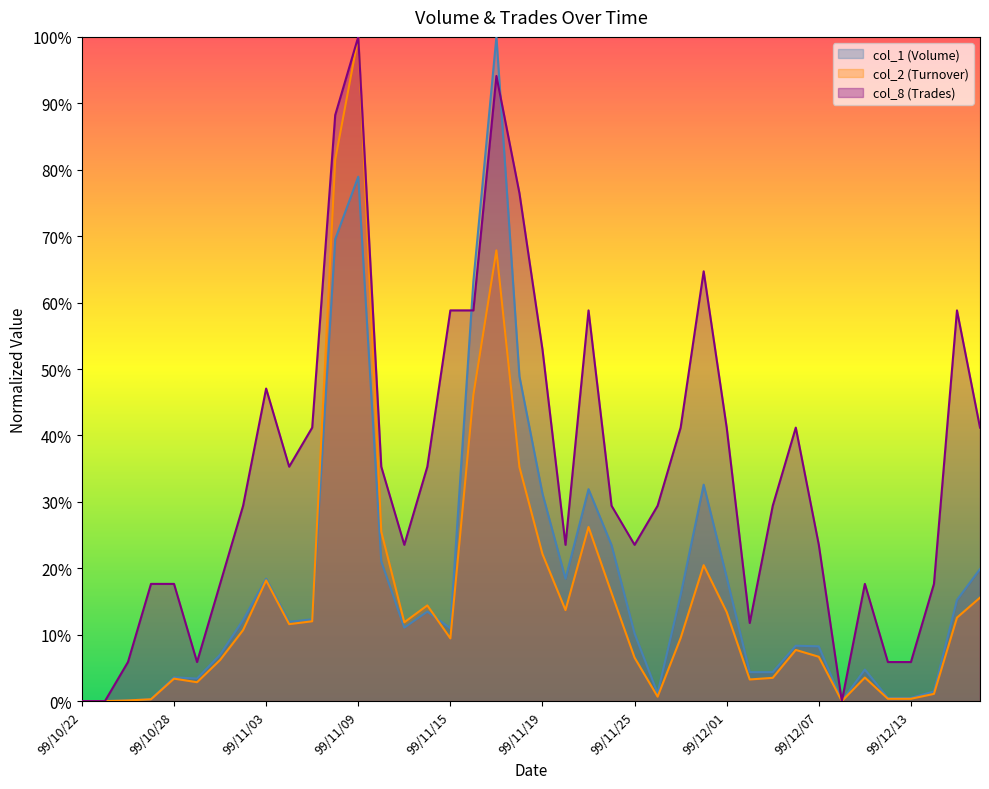

Which has a higher value, 99/12/02 or 99/11/29?

99/11/29